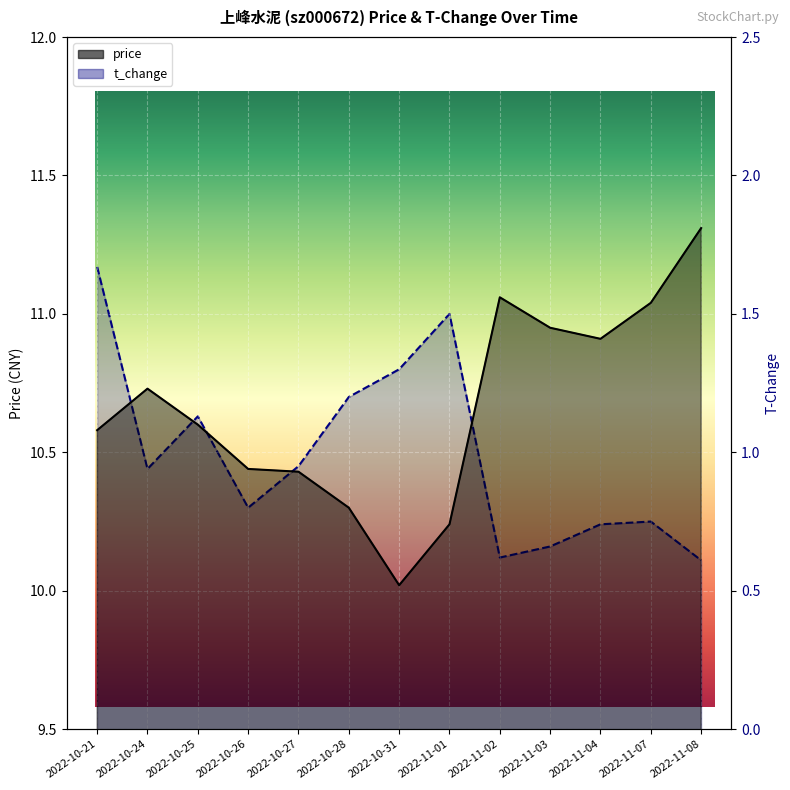

What are all the series names shown in the legend?

price, t_change